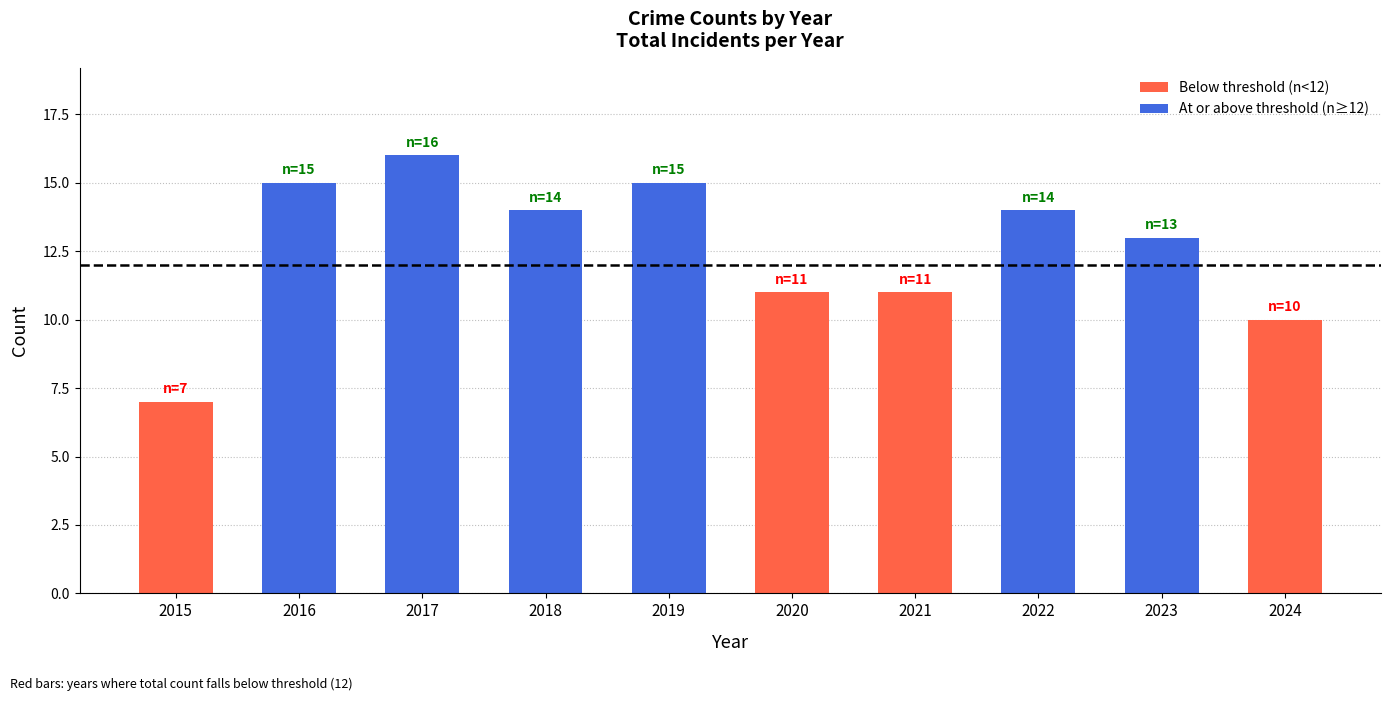

What is the sum of the values at 2020 and 2016?

26